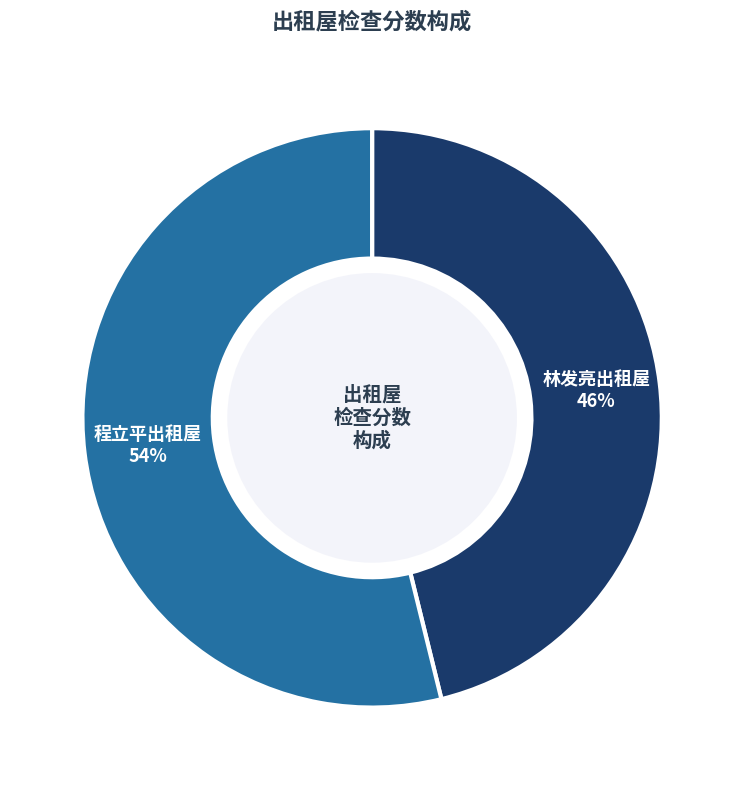

To the nearest percent, what portion does 程立平出租屋 represent?

54%